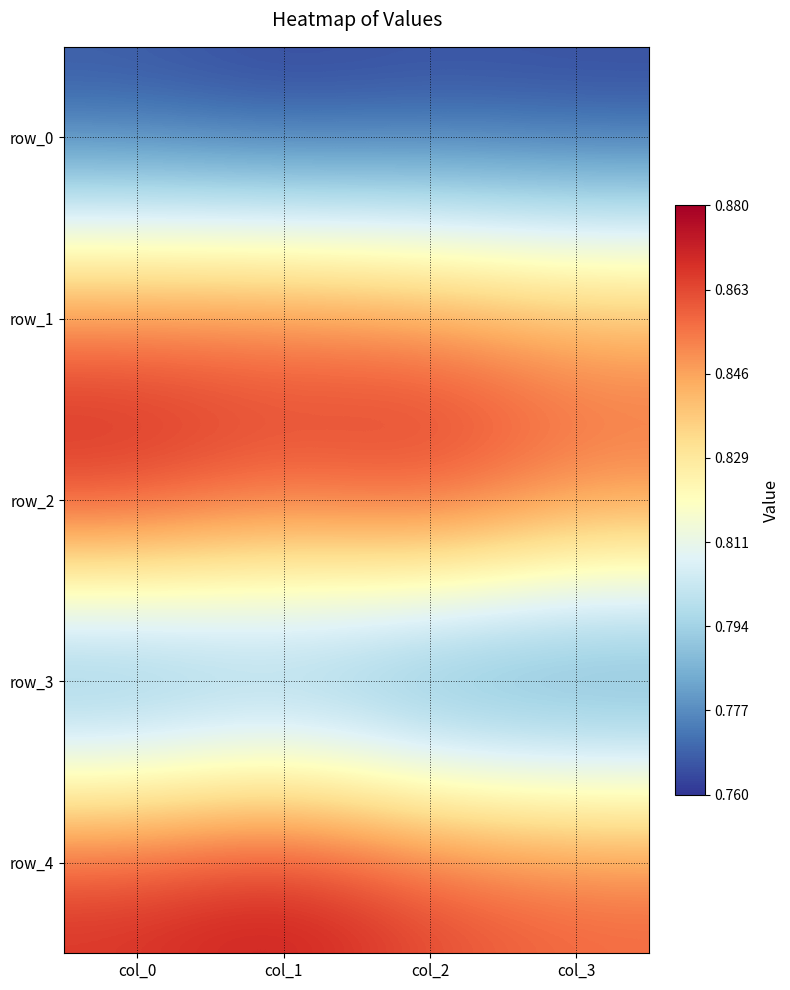

What is the sum of the row_0 values at col_2 and col_0?

1.5